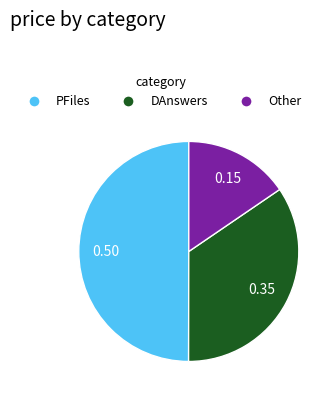

Which has a higher value, PFiles or DAnswers?

PFiles